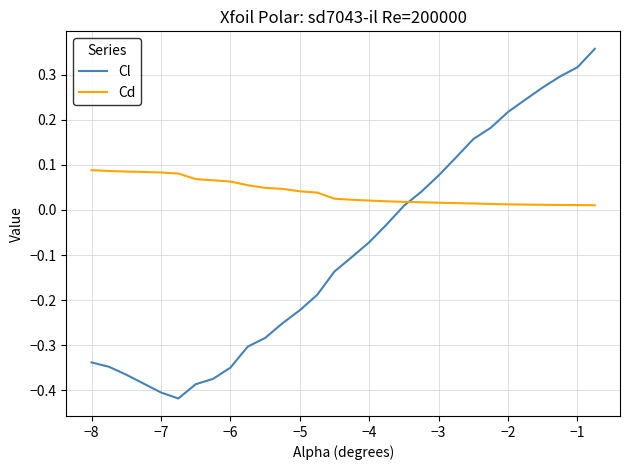

Which series has the widest spread of values?

Cl